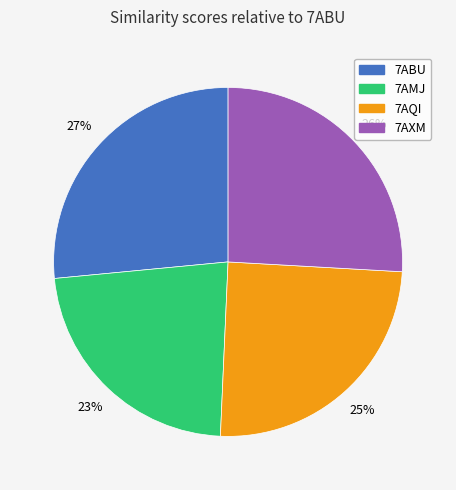

To the nearest percent, what is the average slice percentage?

25%